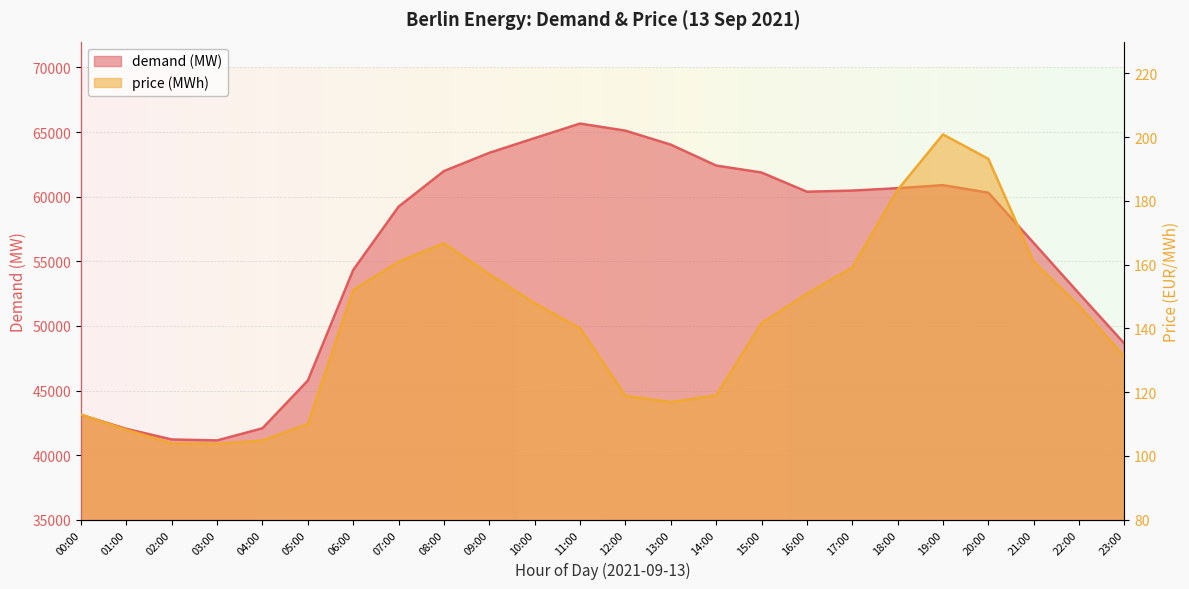

What are all the series names shown in the legend?

demand (MW), price (MWh)